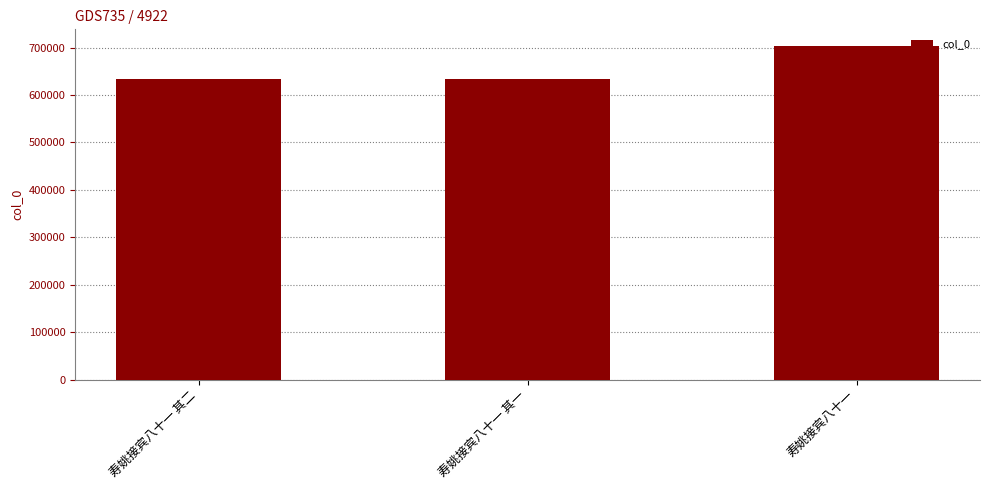

What is the change in value from 寿姚接宾八十一 其一 to 寿姚接宾八十一?

+68742